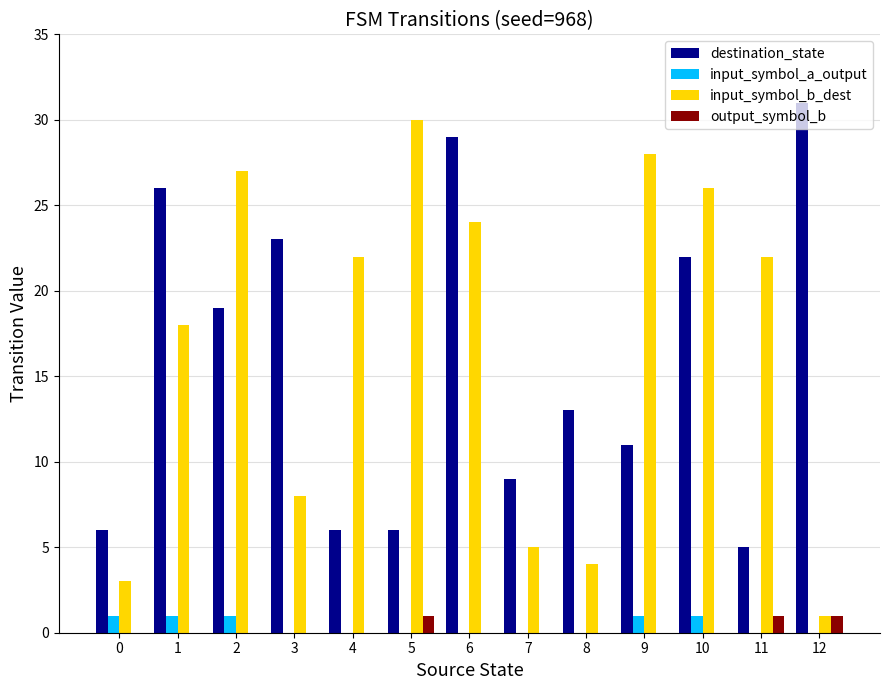

Does the chart contain stacked bars?

No